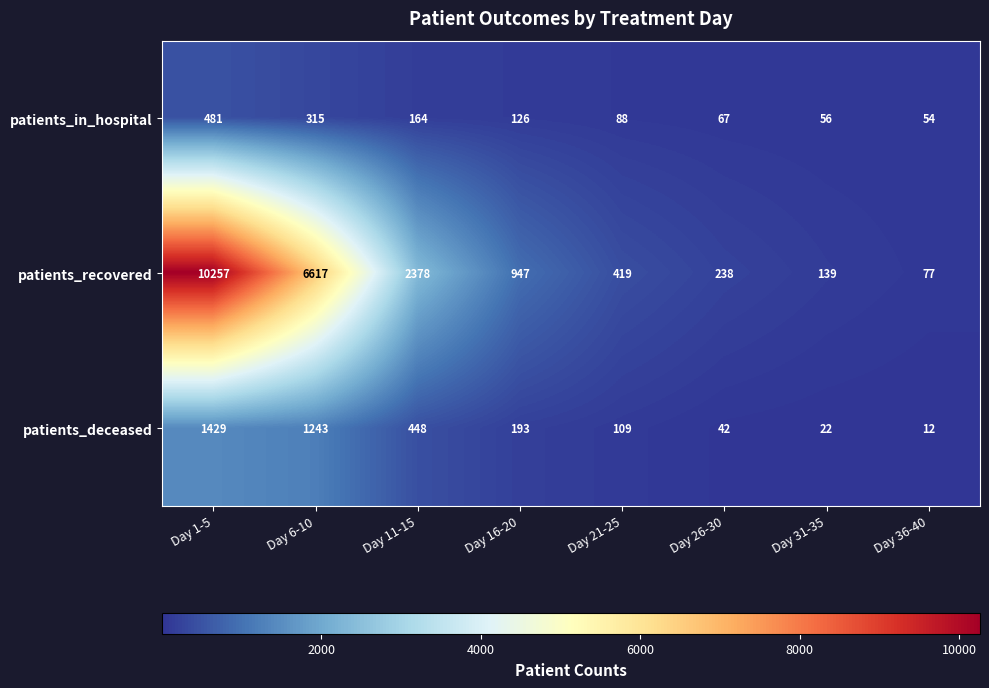

Which series has the largest total across all categories?

patients_recovered